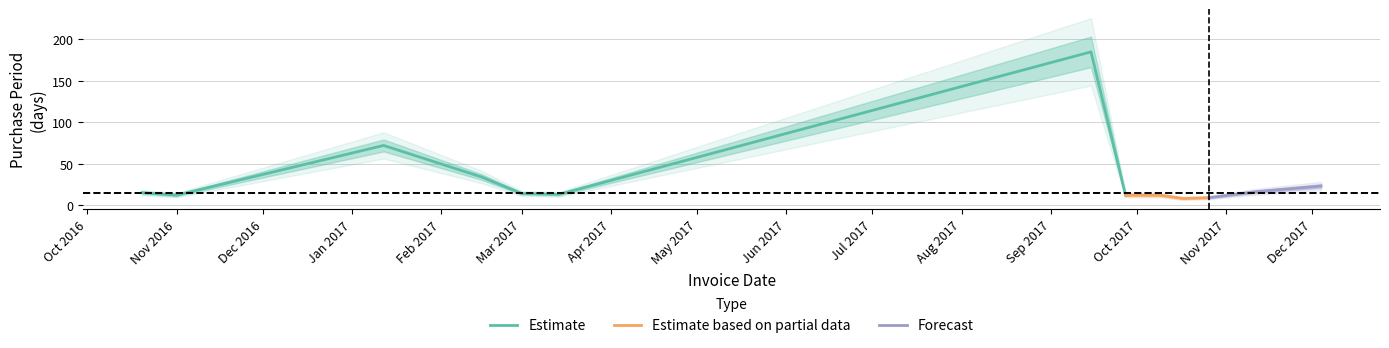

Does the chart display data point markers on the line(s)?

No